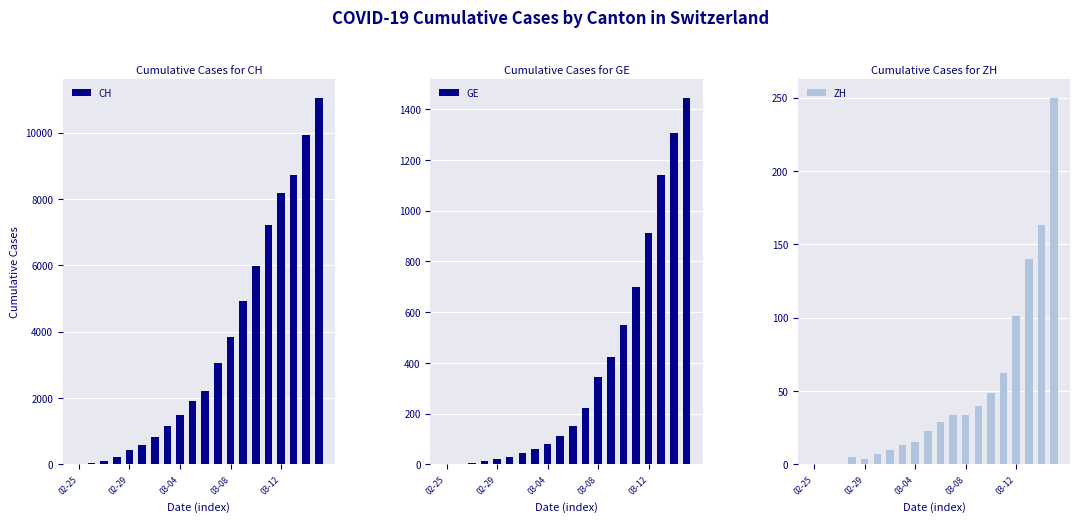

Which series changed the most between 11 and 18?

CH